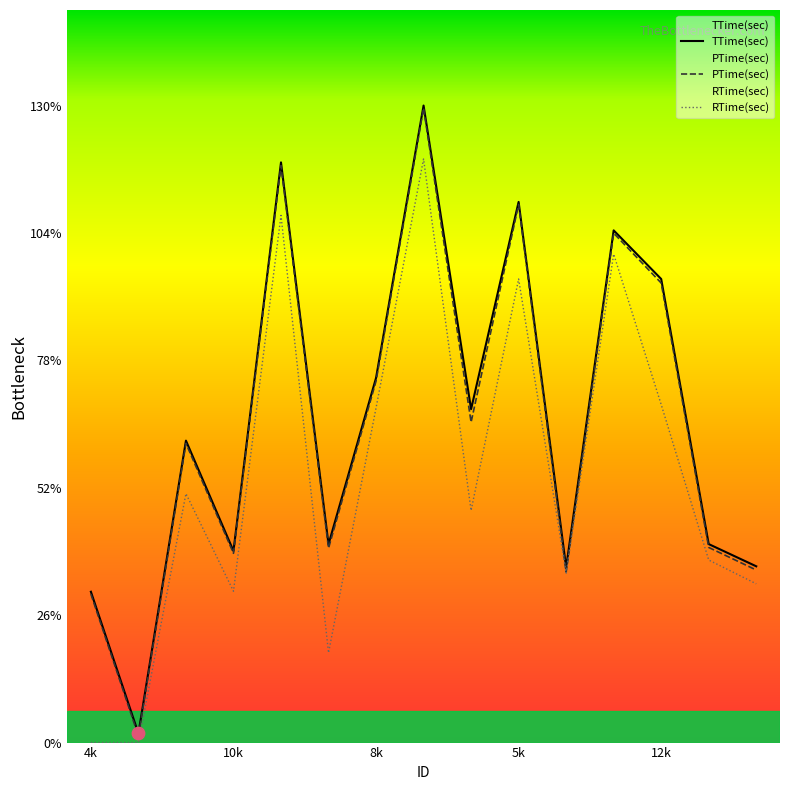

Which series reaches the maximum Y coordinate?

TTime(sec)